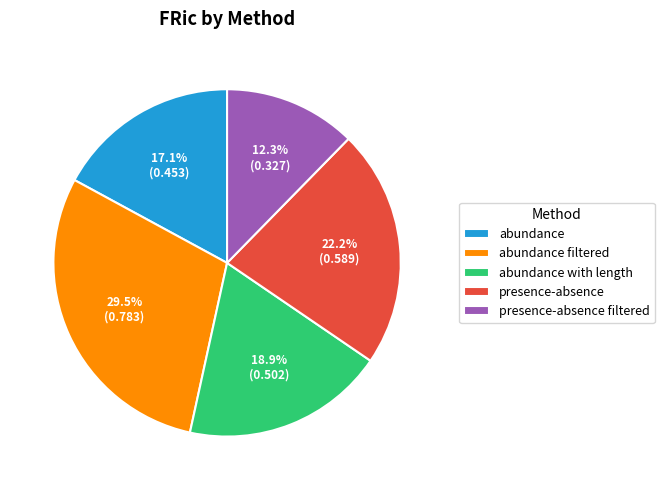

What is the smallest slice in the pie chart?

presence-absence filtered